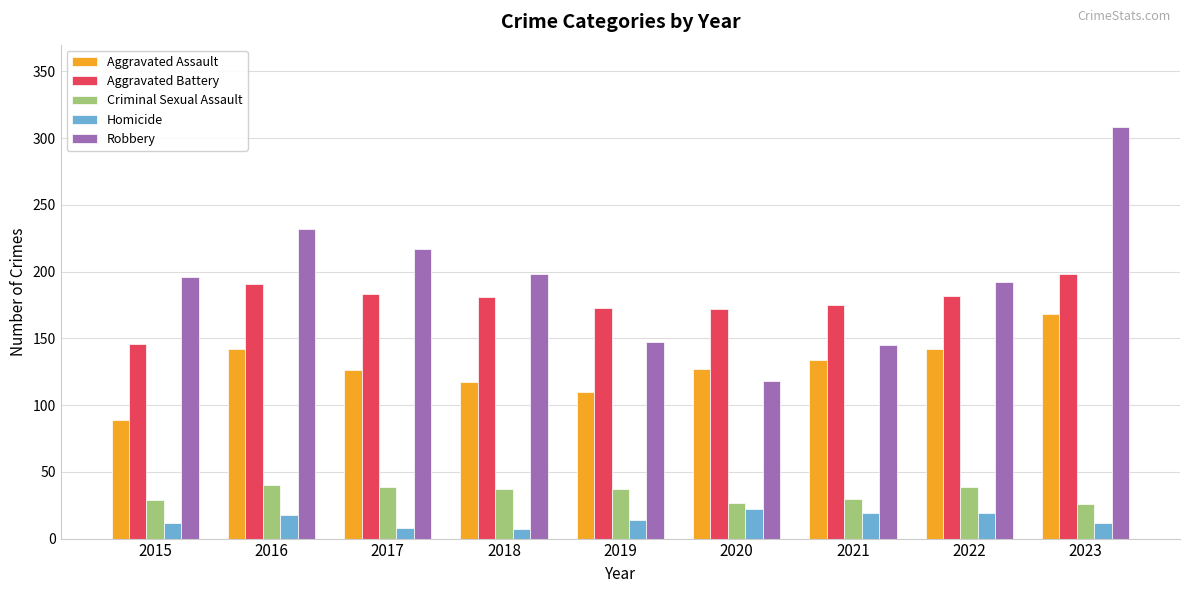

What is the value of the Robbery bar at the 5th from the left?

147